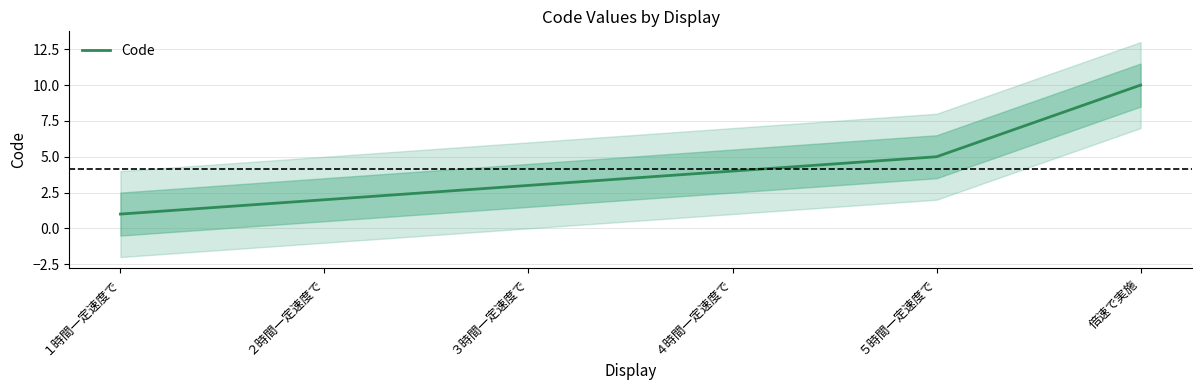

How many distinct data groups are displayed?

1